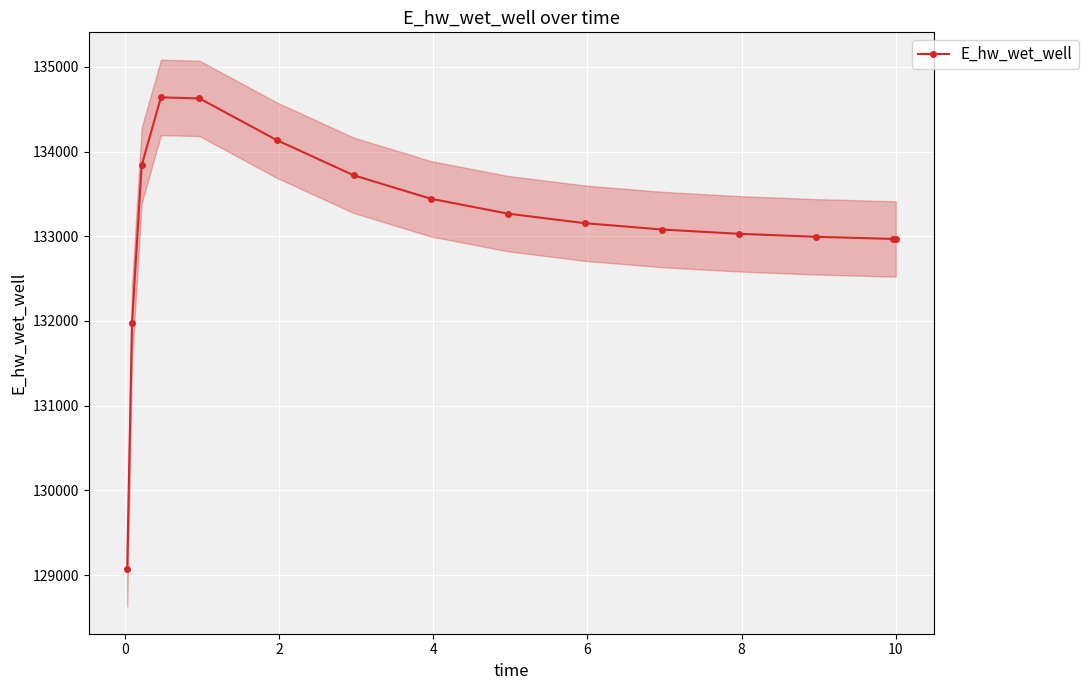

What is the value of the E_hw_wet_well point at the 8th from the left?

133443.1